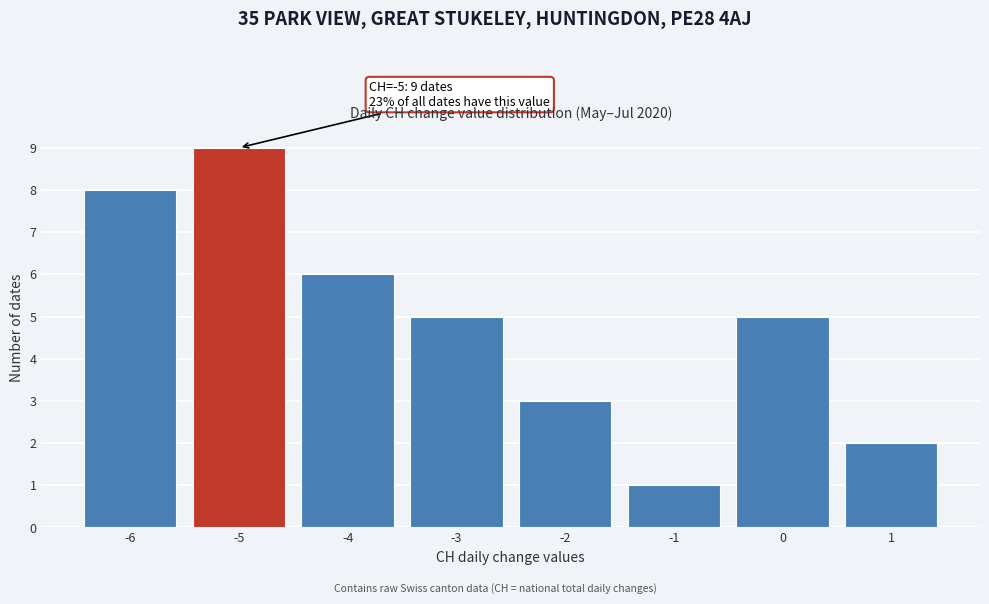

Reading left to right, transcribe all the data shown in this chart.

8	9	6	5	3	1	5	2